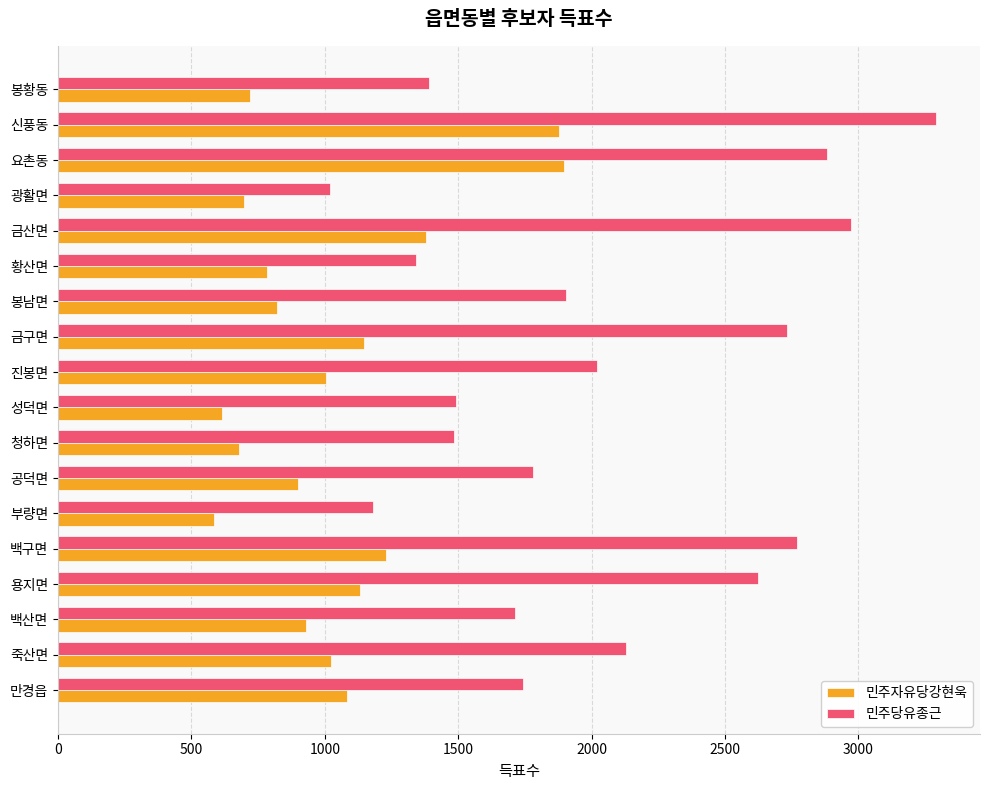

What is the smallest value displayed?

585